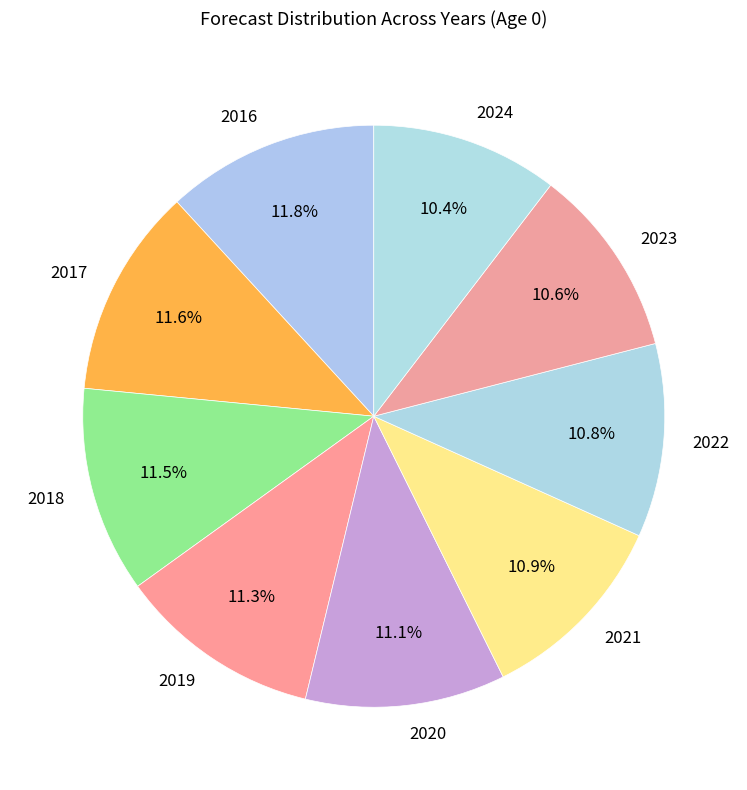

To the nearest percent, what is the difference between the 2021 and 2018 slice percentages?

1%